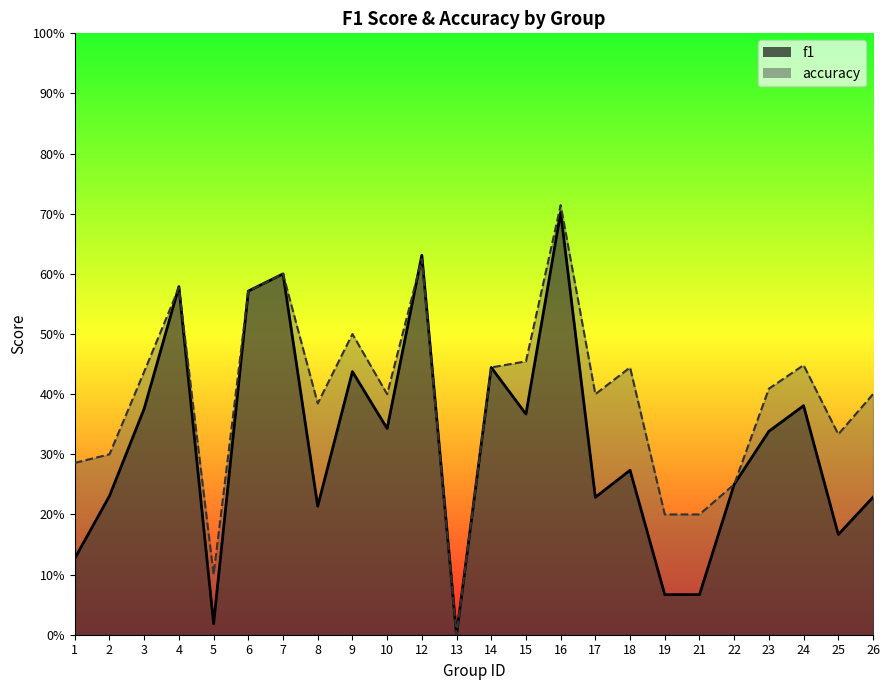

What is the maximum value shown in the chart?

0.7